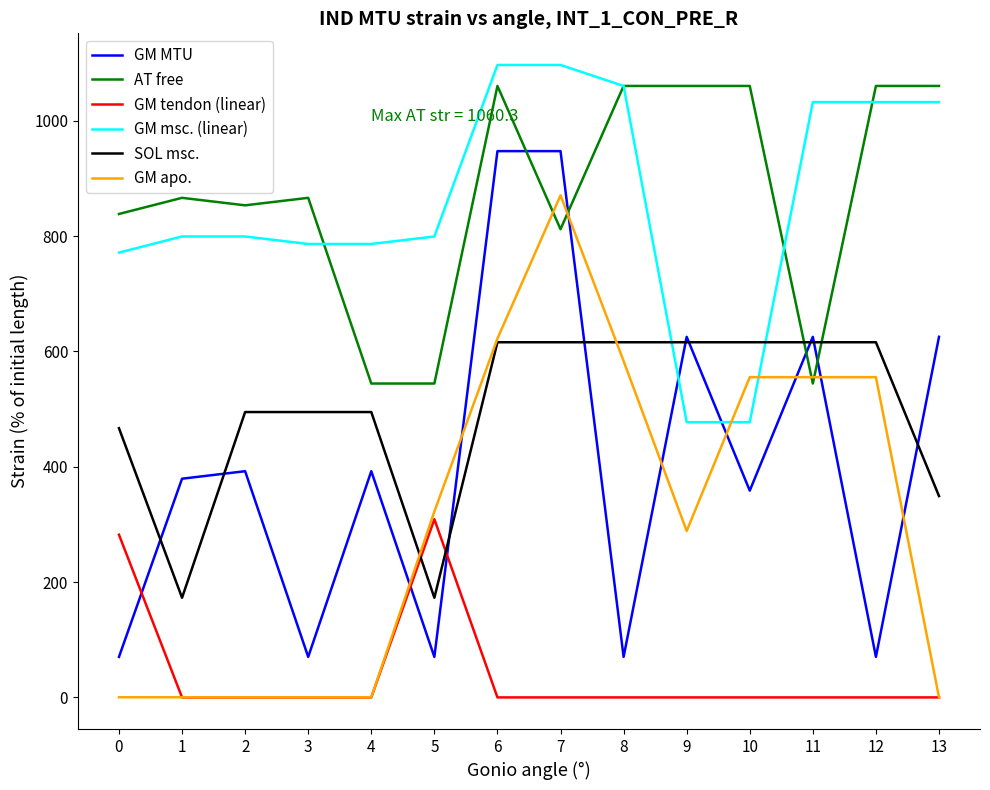

Is the value of GM msc. (linear) at 10 greater than the value of AT free at 1?

No